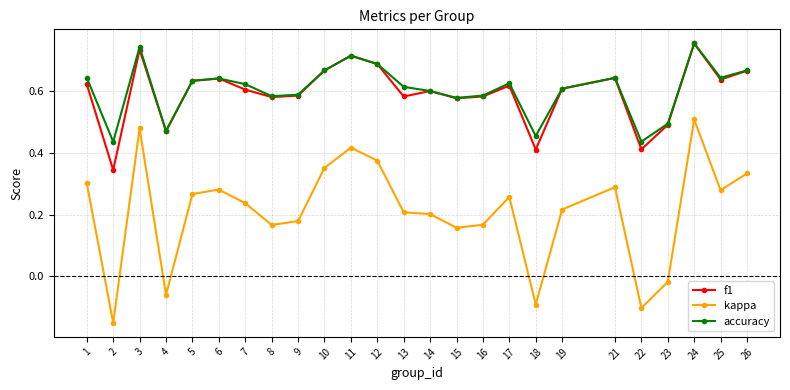

Which series changed the most between 5 and 18?

kappa